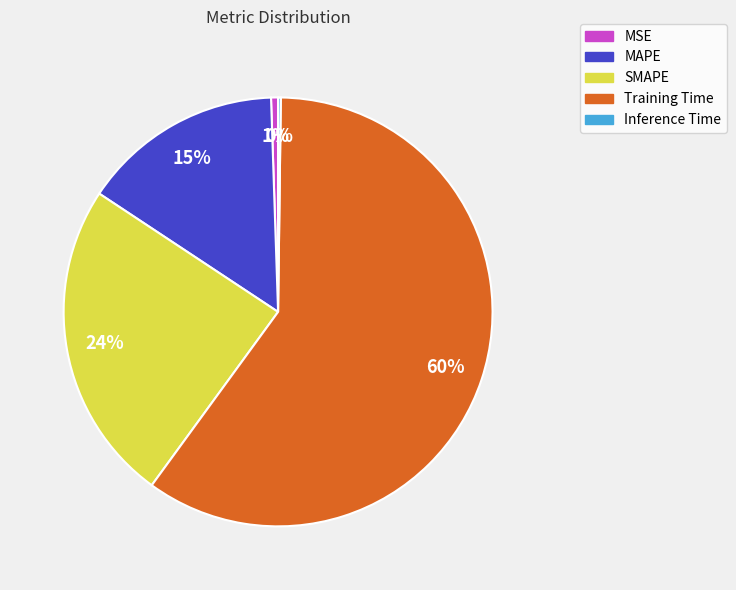

Between MSE and SMAPE, which is larger?

SMAPE